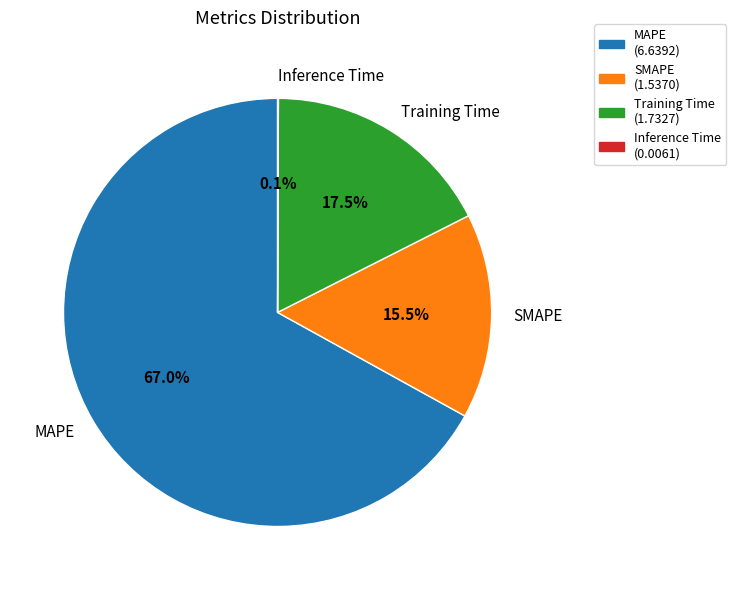

Do MAPE and SMAPE together represent more than half of the pie?

Yes